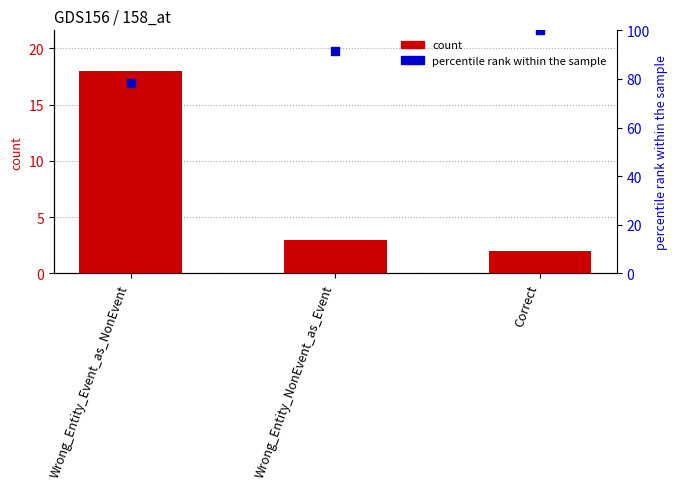

Which series contains the highest Y value?

percentile rank within the sample